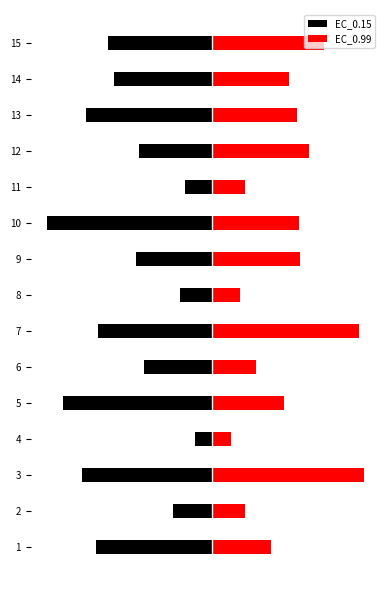

What is the value of the EC_0.99 bar at the 12th from the left?

89.2